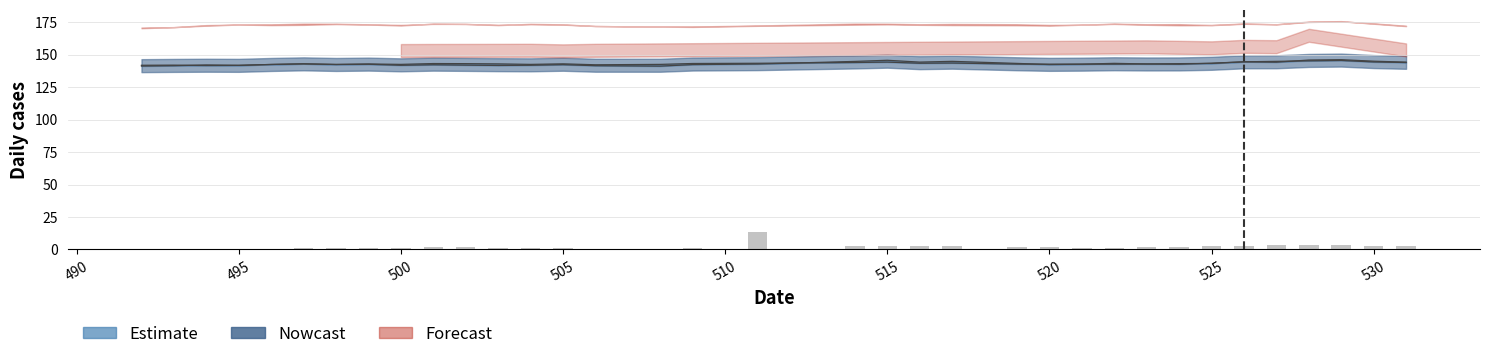

Is it true that the value at 495 is 0.1?

False